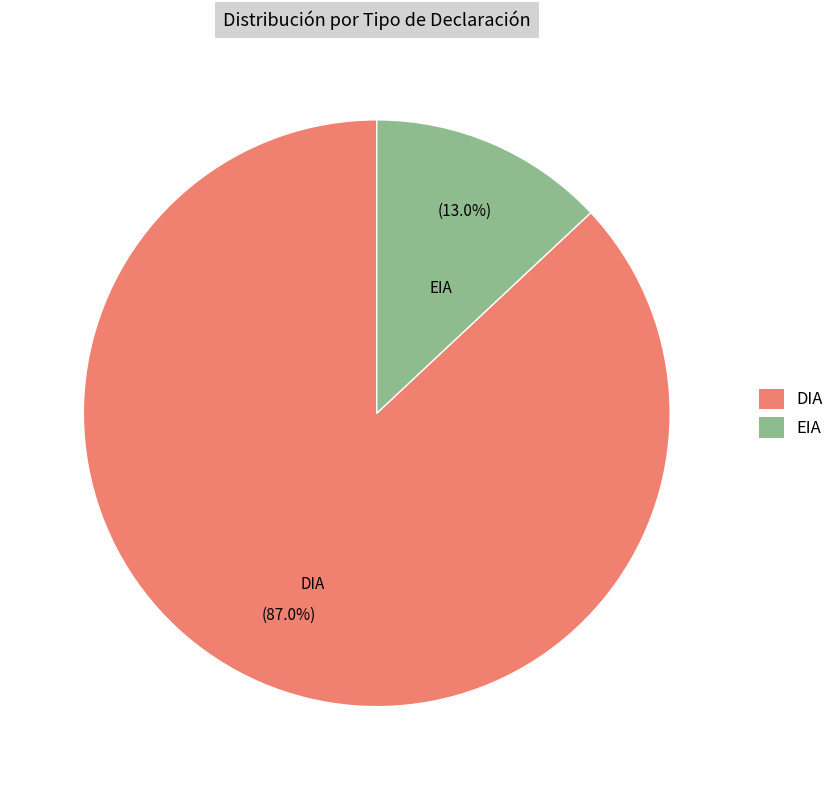

Which slice is the largest?

DIA